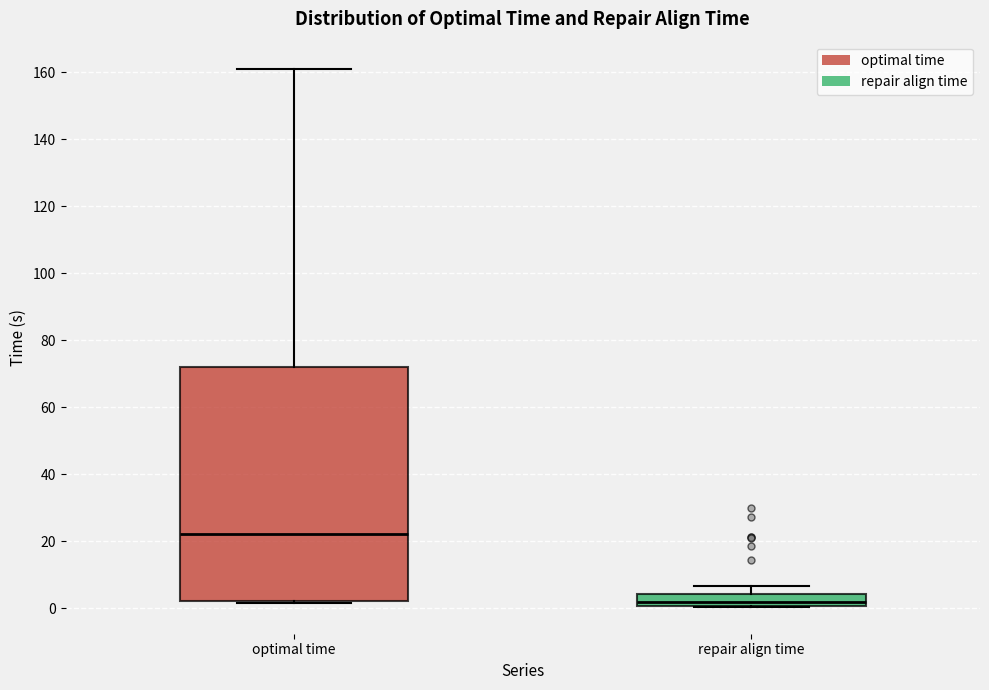

Reading left to right, read every box against the y-axis: the position of its median line, the range the box covers, and the ends of its whiskers. The values are not printed on the chart, so give them approximately, as read against the axis.

optimal time: median 22, box 2 to 72, whiskers 2 to 162
repair align time: median 2, box 0 to 4, whiskers 0 to 6